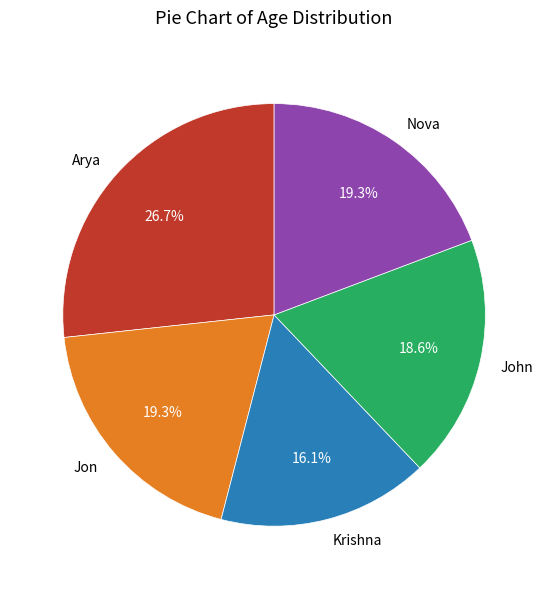

To the nearest percent, what is the average slice percentage?

20%